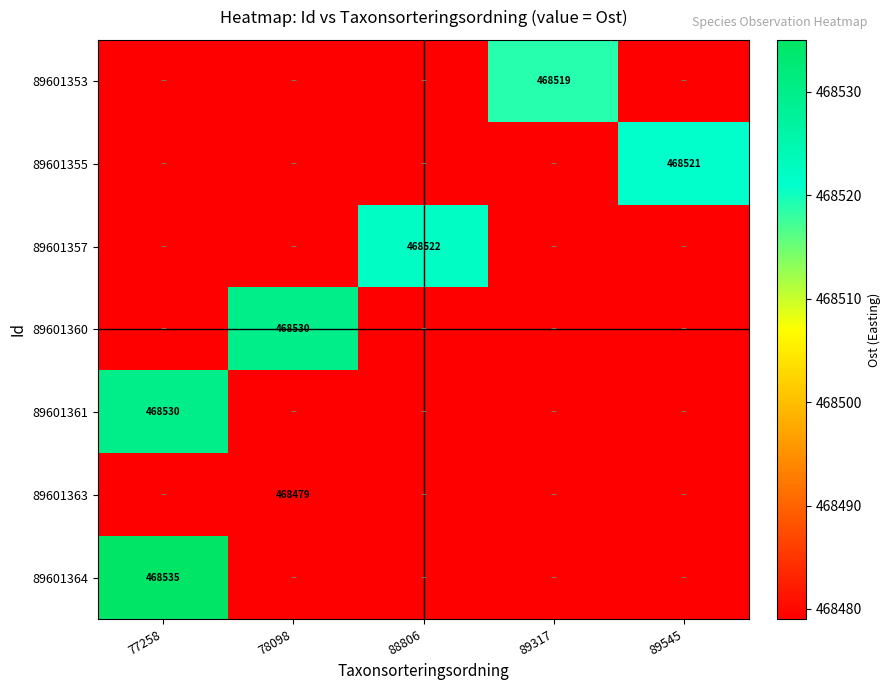

What is the total value across all series at 88806?

3279396.2